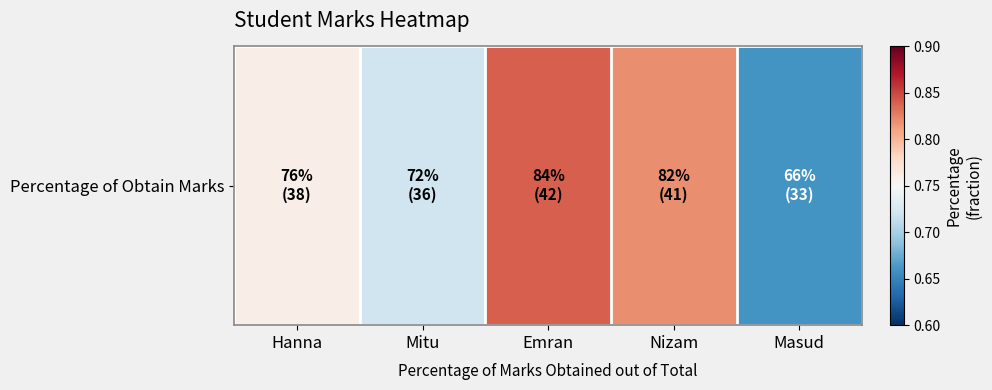

What is the difference between the values at Mitu and Emran?

0.1